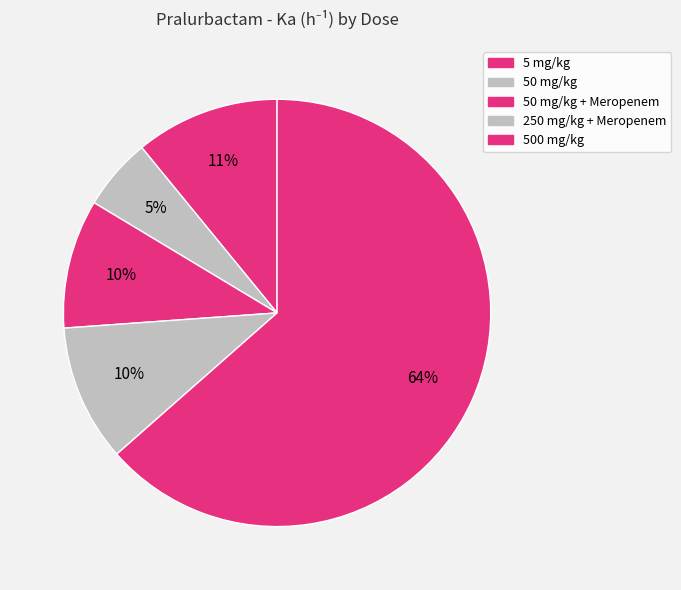

Count the number of slices in the pie.

5